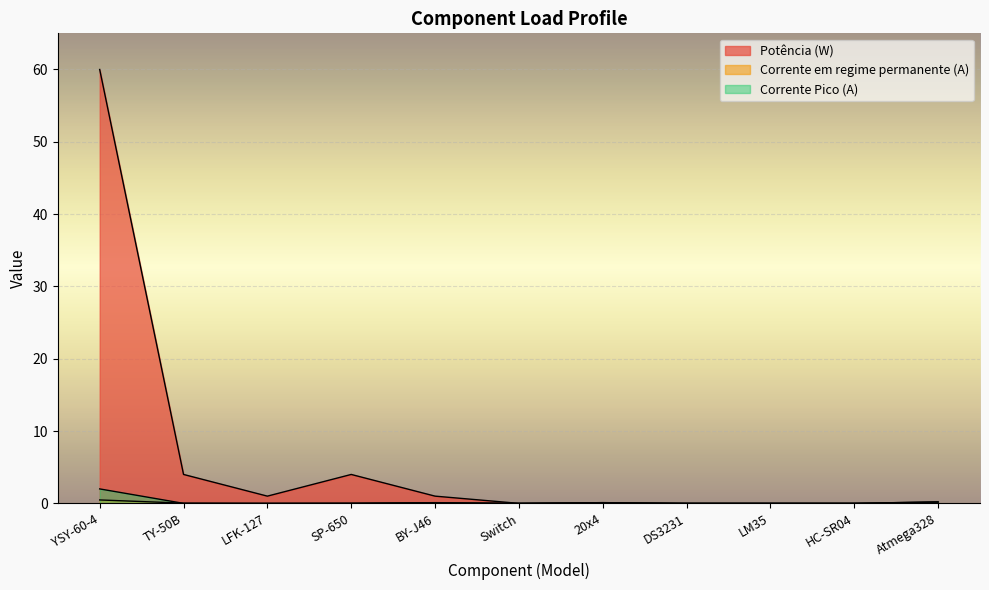

List the series in order of their peak value, lowest first.

Corrente em regime permanente (A), Corrente Pico (A), Potência (W)